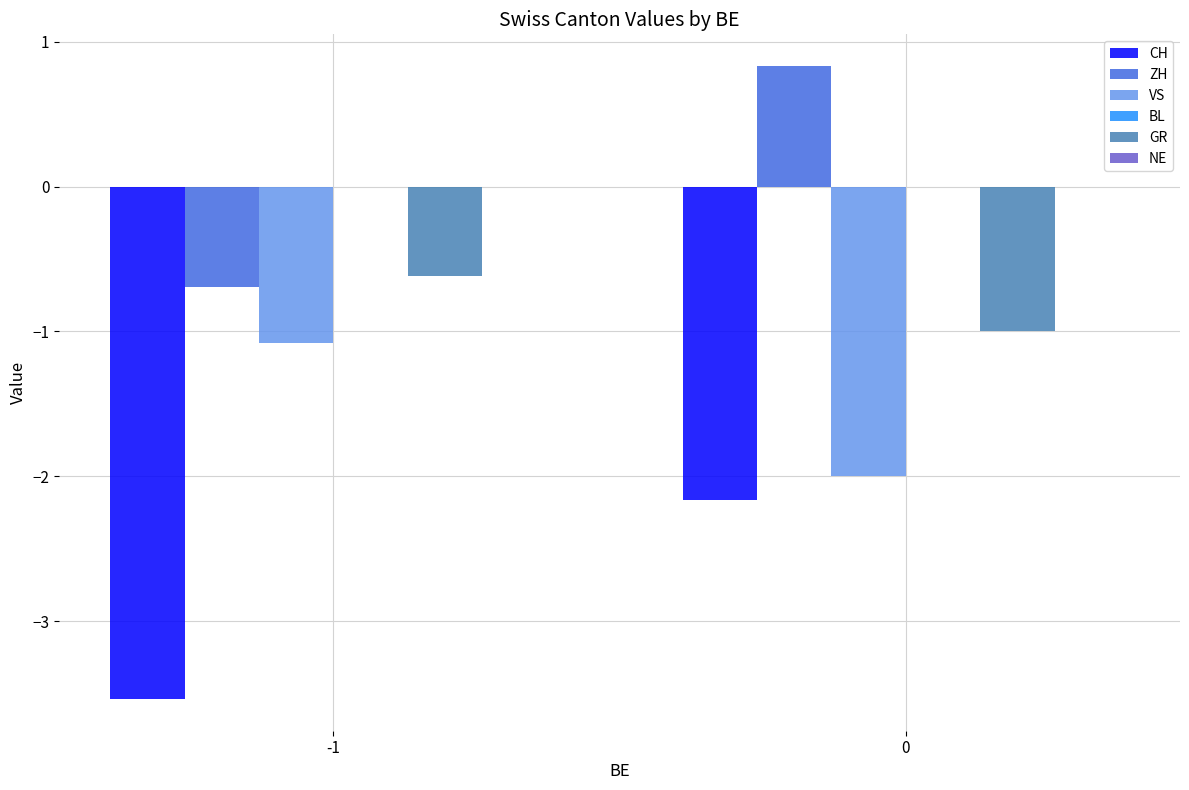

Which series changed the most between -1 and 0?

ZH